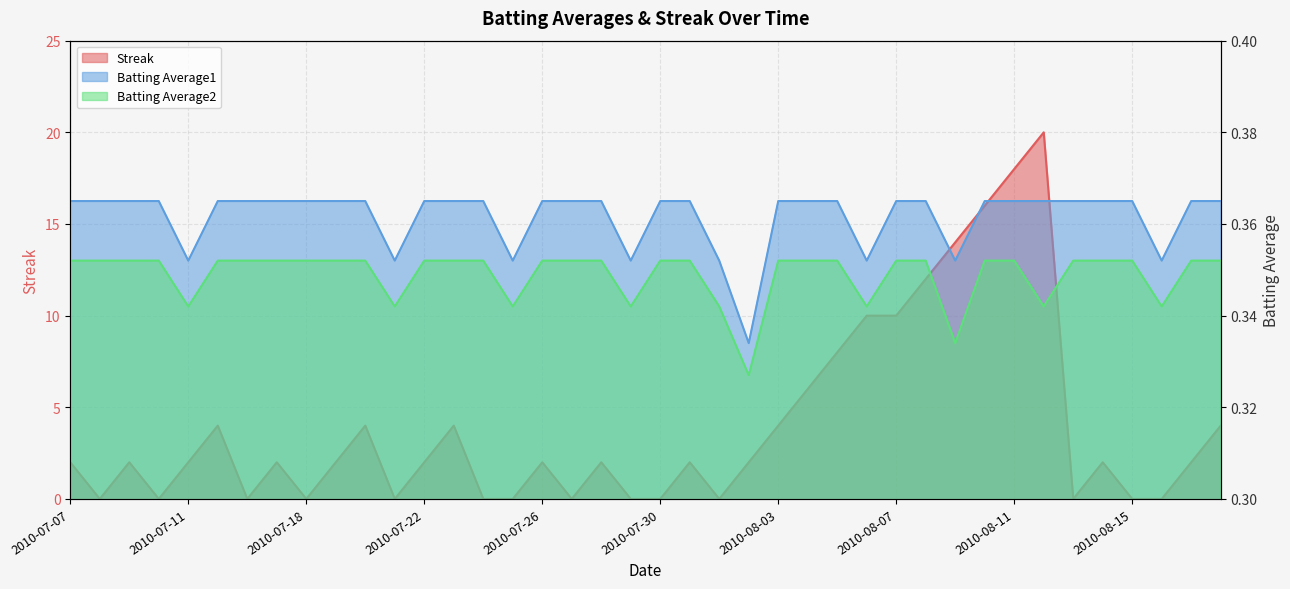

At which label does Batting Average2 reach its minimum?

2010-08-02